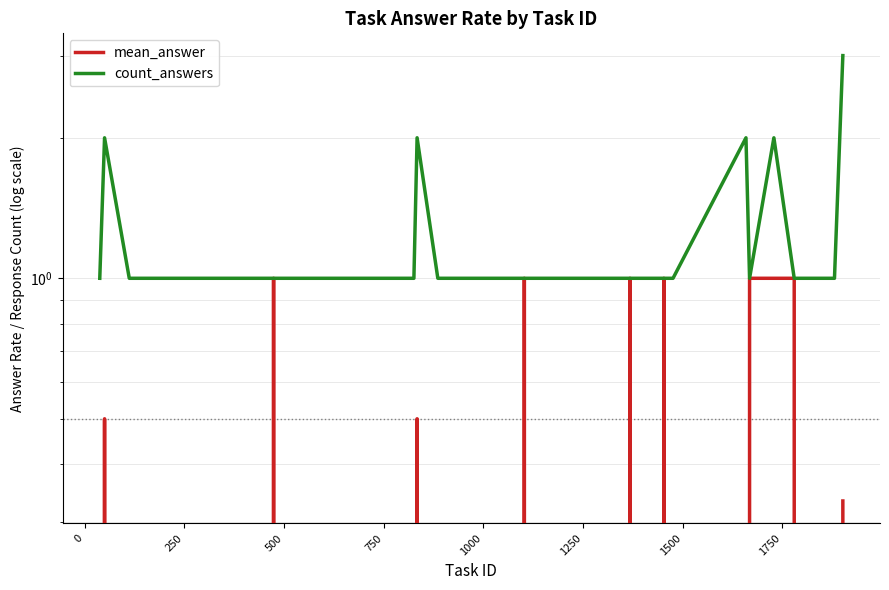

True or false: mean_answer and count_answers cross at least once.

False